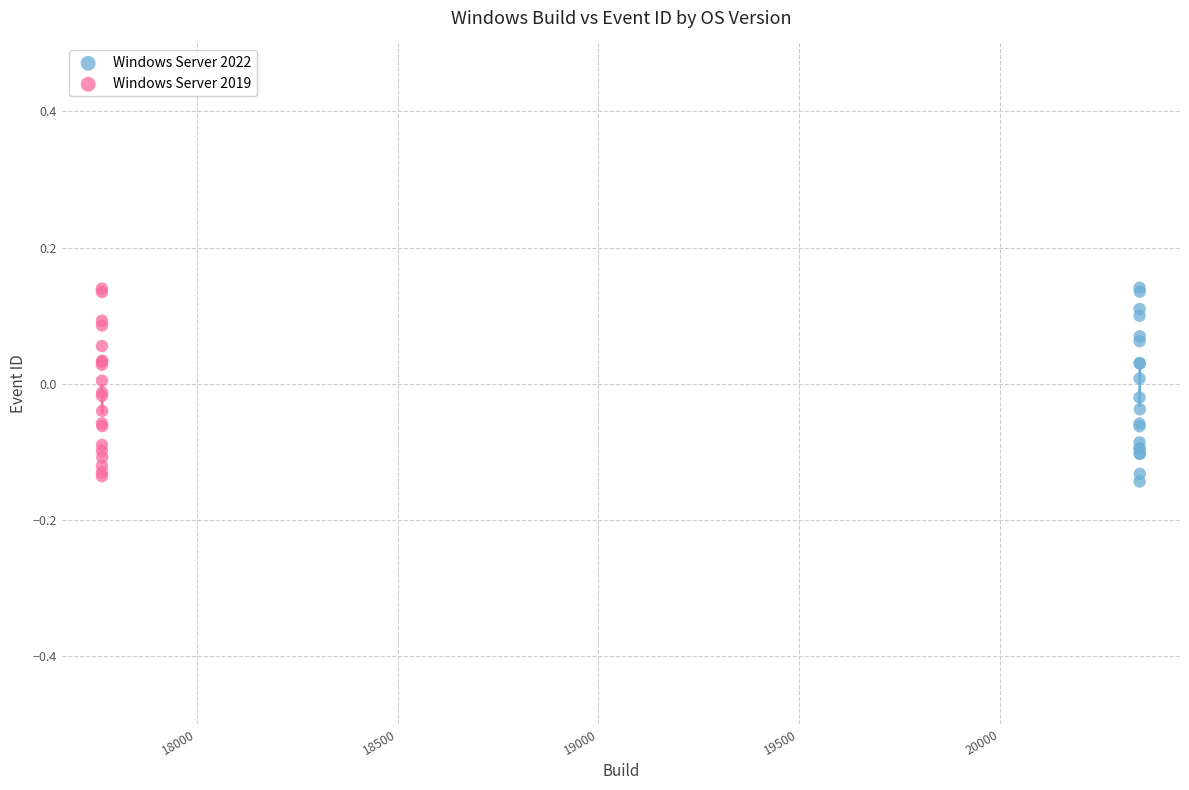

What are all the series names shown in the legend?

Windows Server 2022, Windows Server 2019